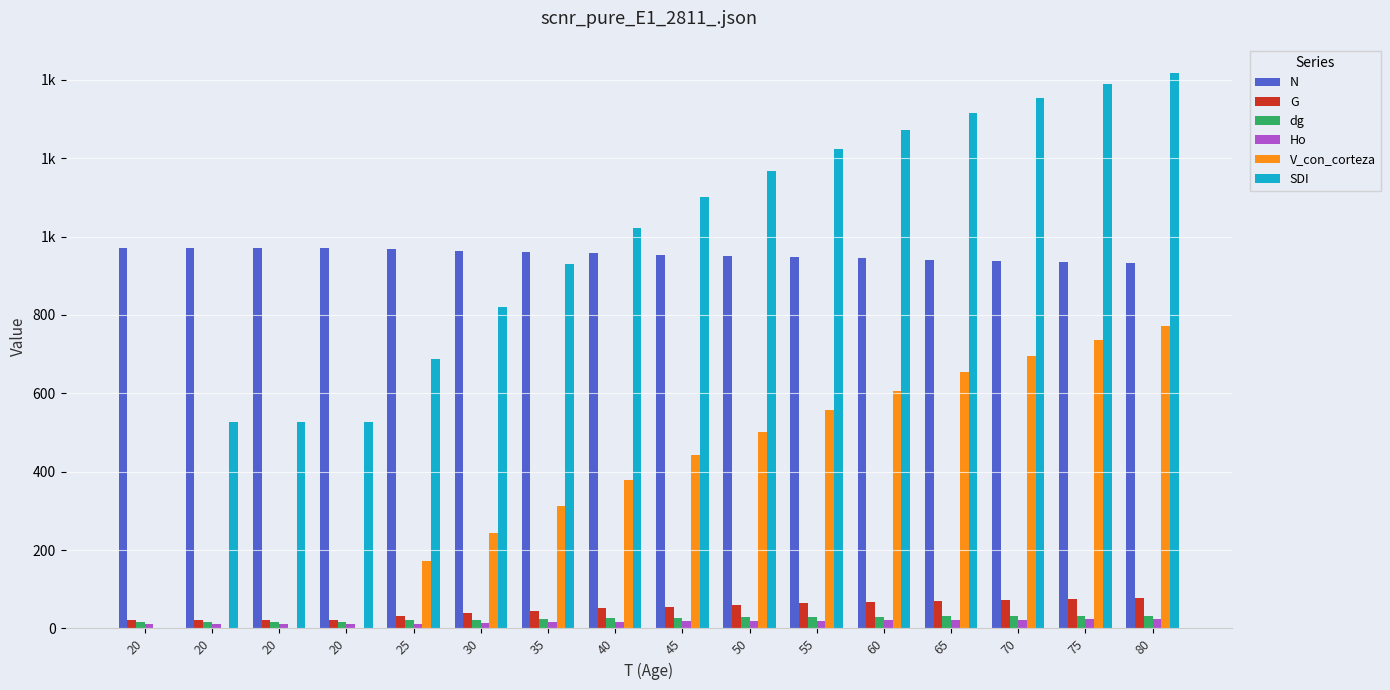

What is the difference between the second highest and second lowest values in the N series?

36.1